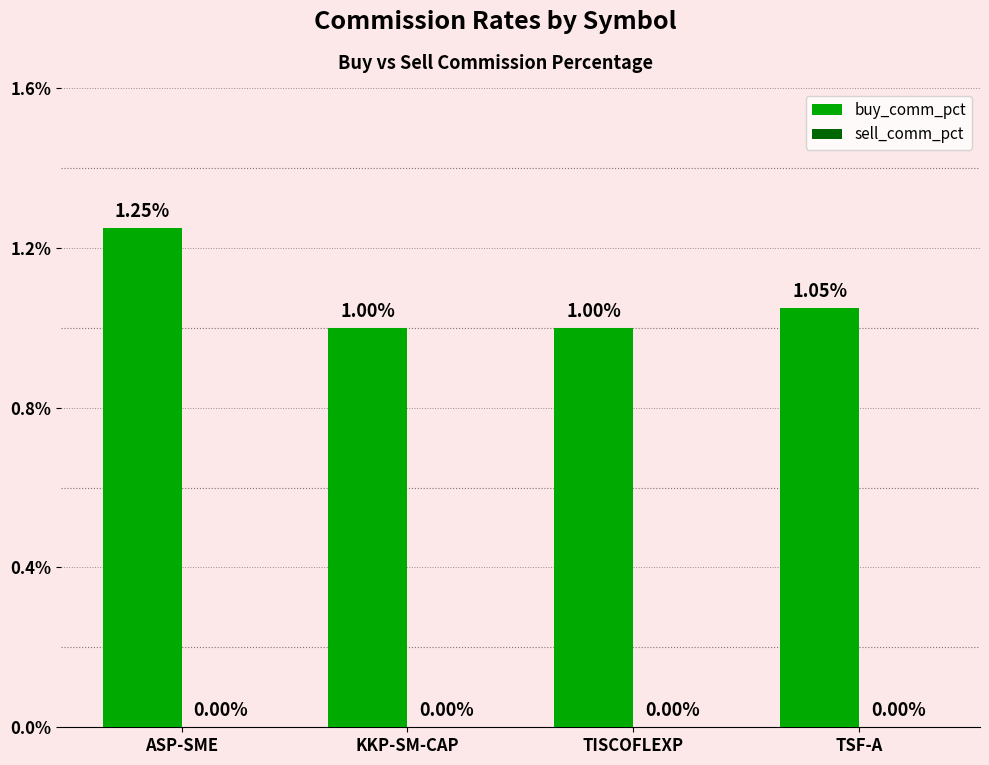

What position from the left is ASP-SME?

1